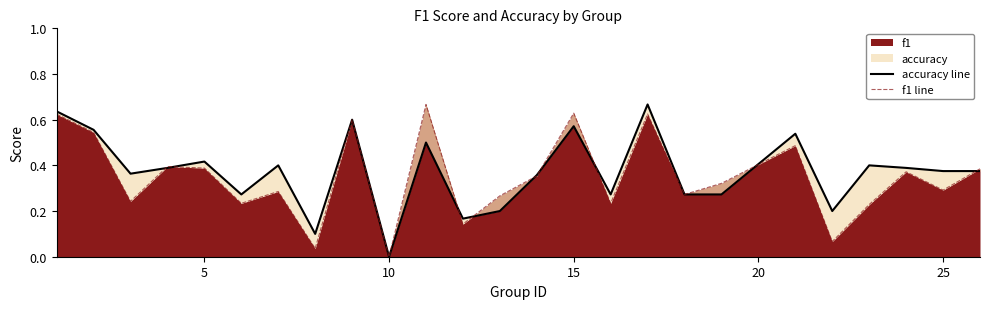

Which series has the widest spread of values?

accuracy line